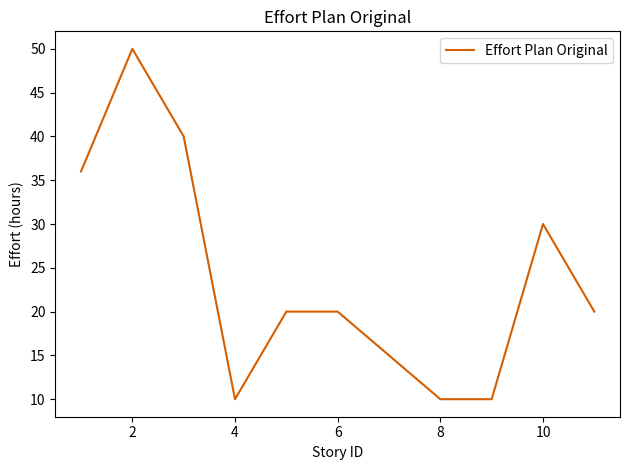

What is the greatest value displayed?

50